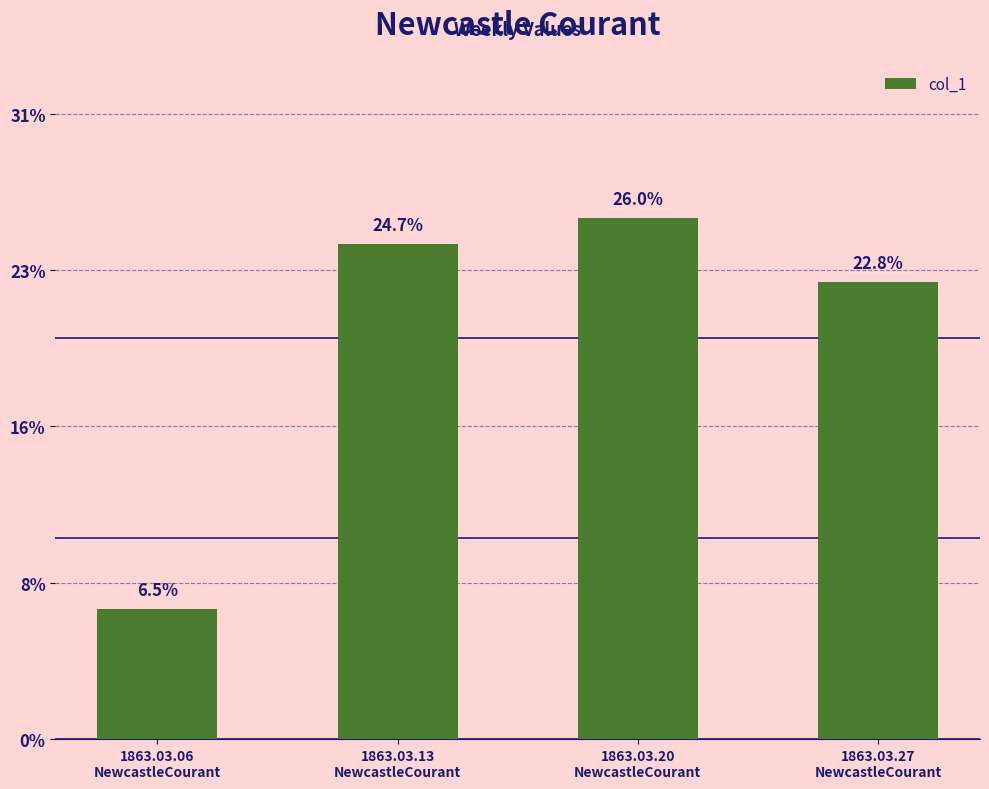

Are the bars horizontal?

No